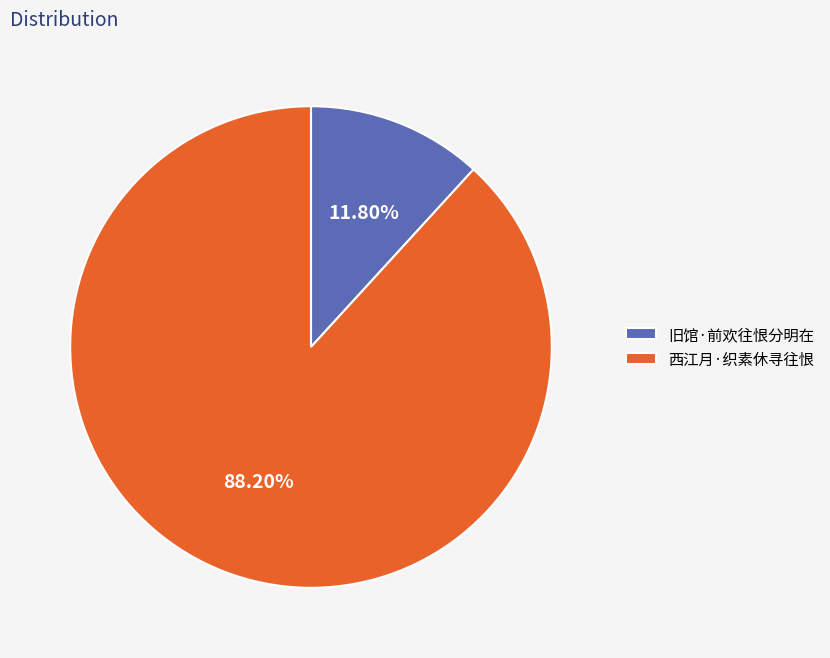

To the nearest percent, what portion does 旧馆·前欢往恨分明在 represent?

12%